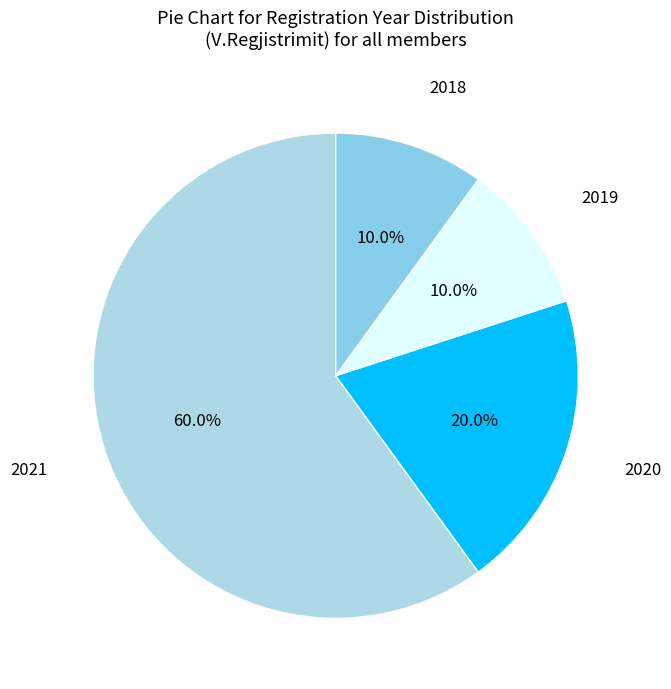

Which category has the smallest portion of the pie?

2019